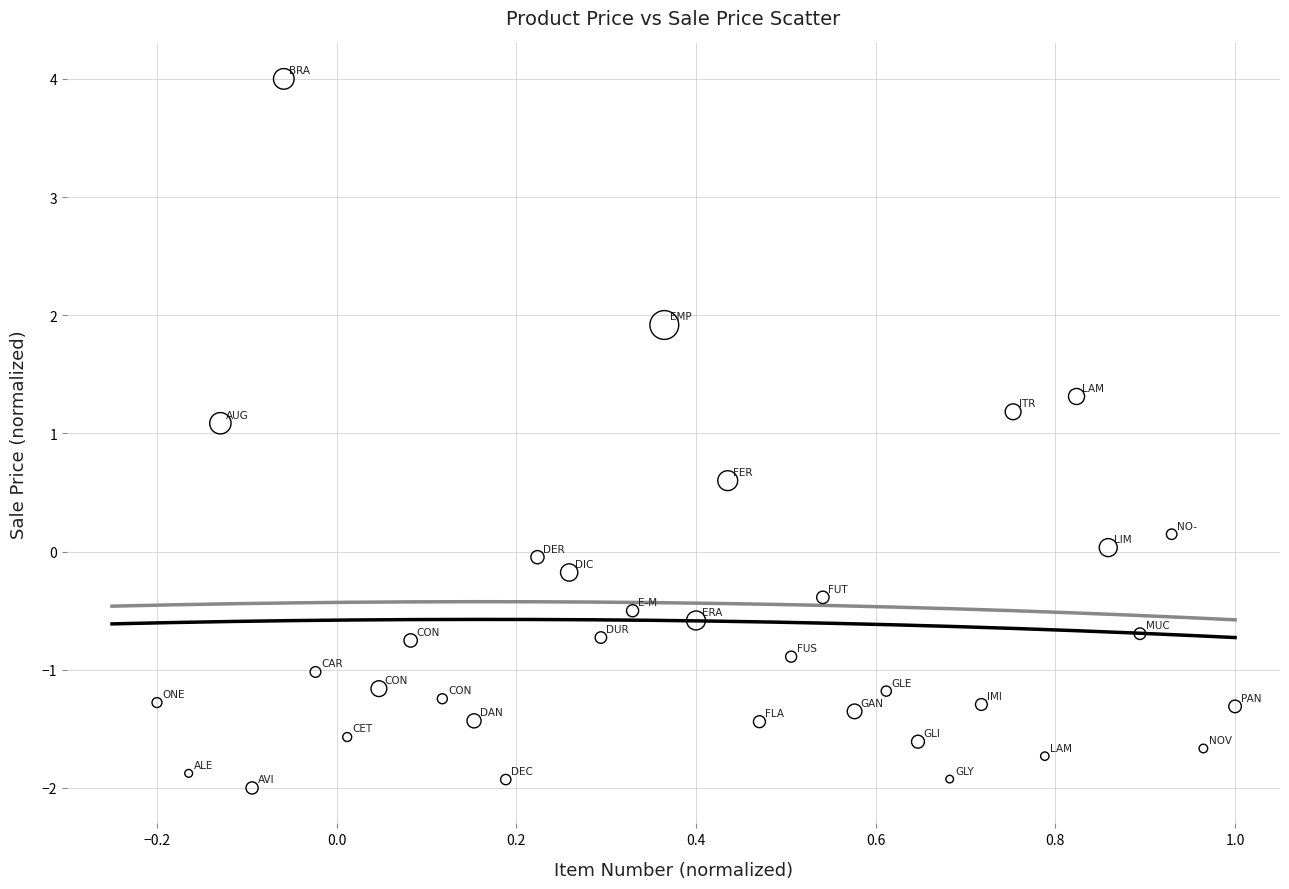

What Y value in the scatter plot is closest to 1?

1.1